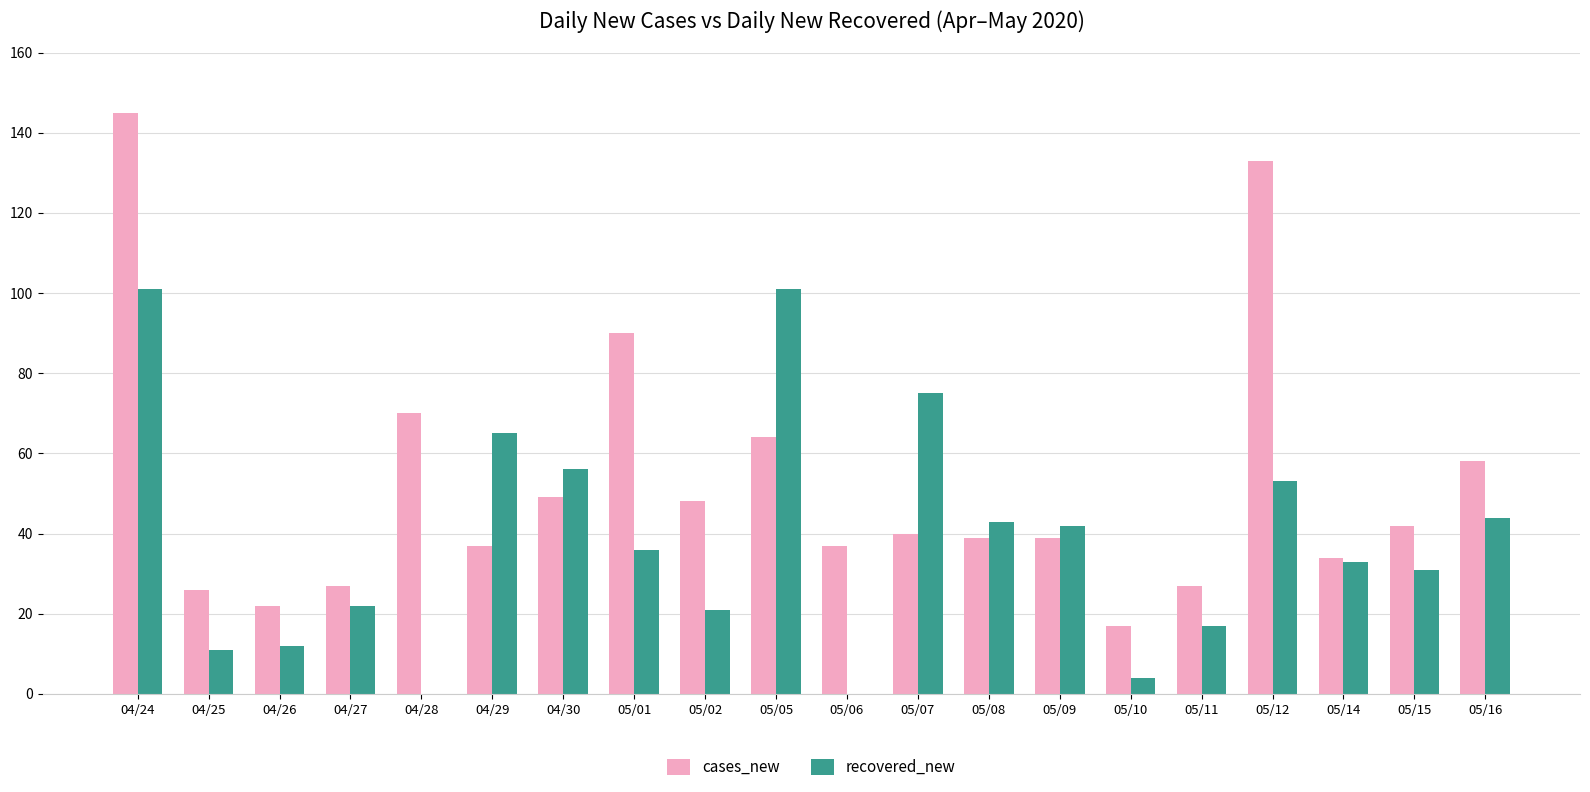

At which label does recovered_new first exceed 36?

04/24